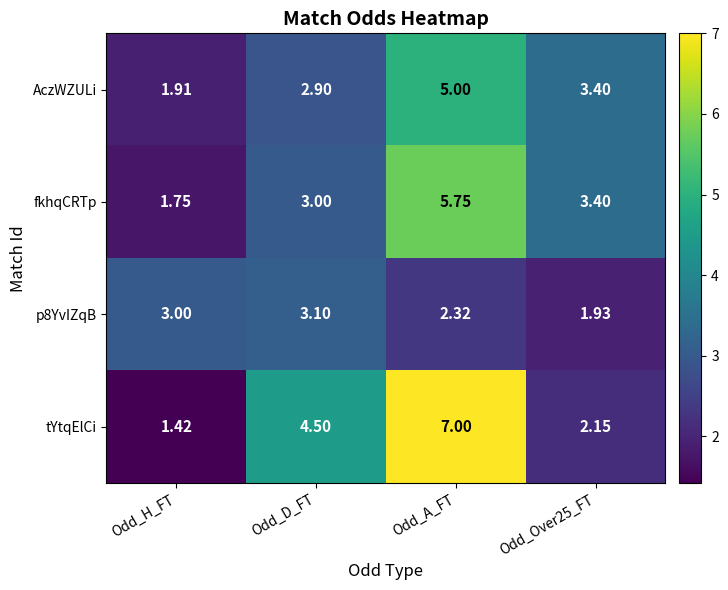

At which label is fkhqCRTp closest to 3?

Odd_D_FT